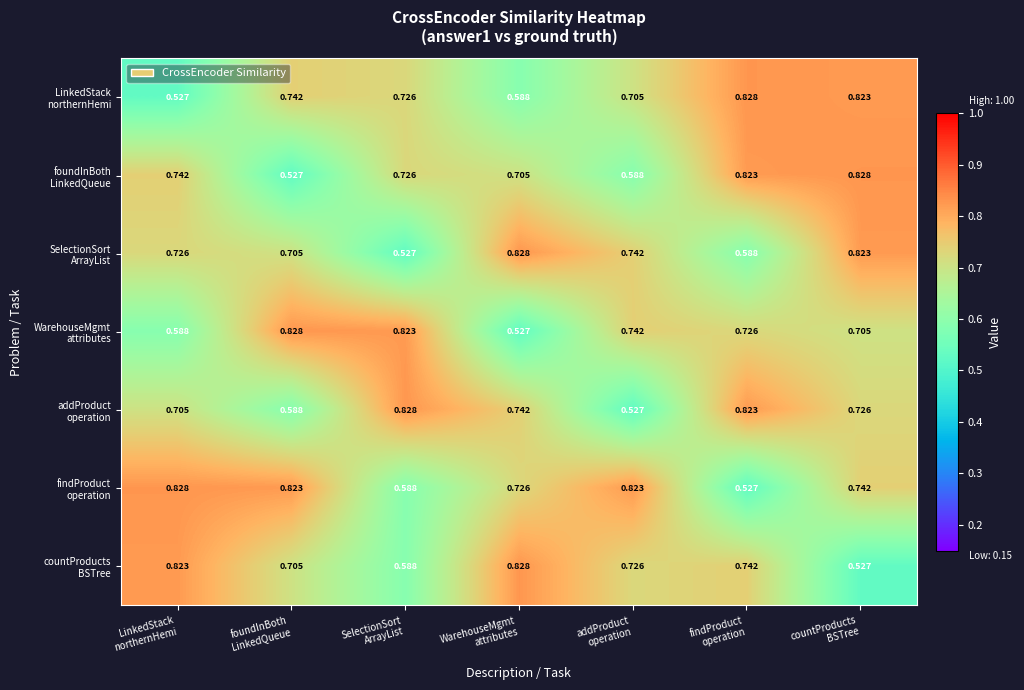

Which has a higher value, countProducts
BSTree or foundInBoth
LinkedQueue?

countProducts
BSTree